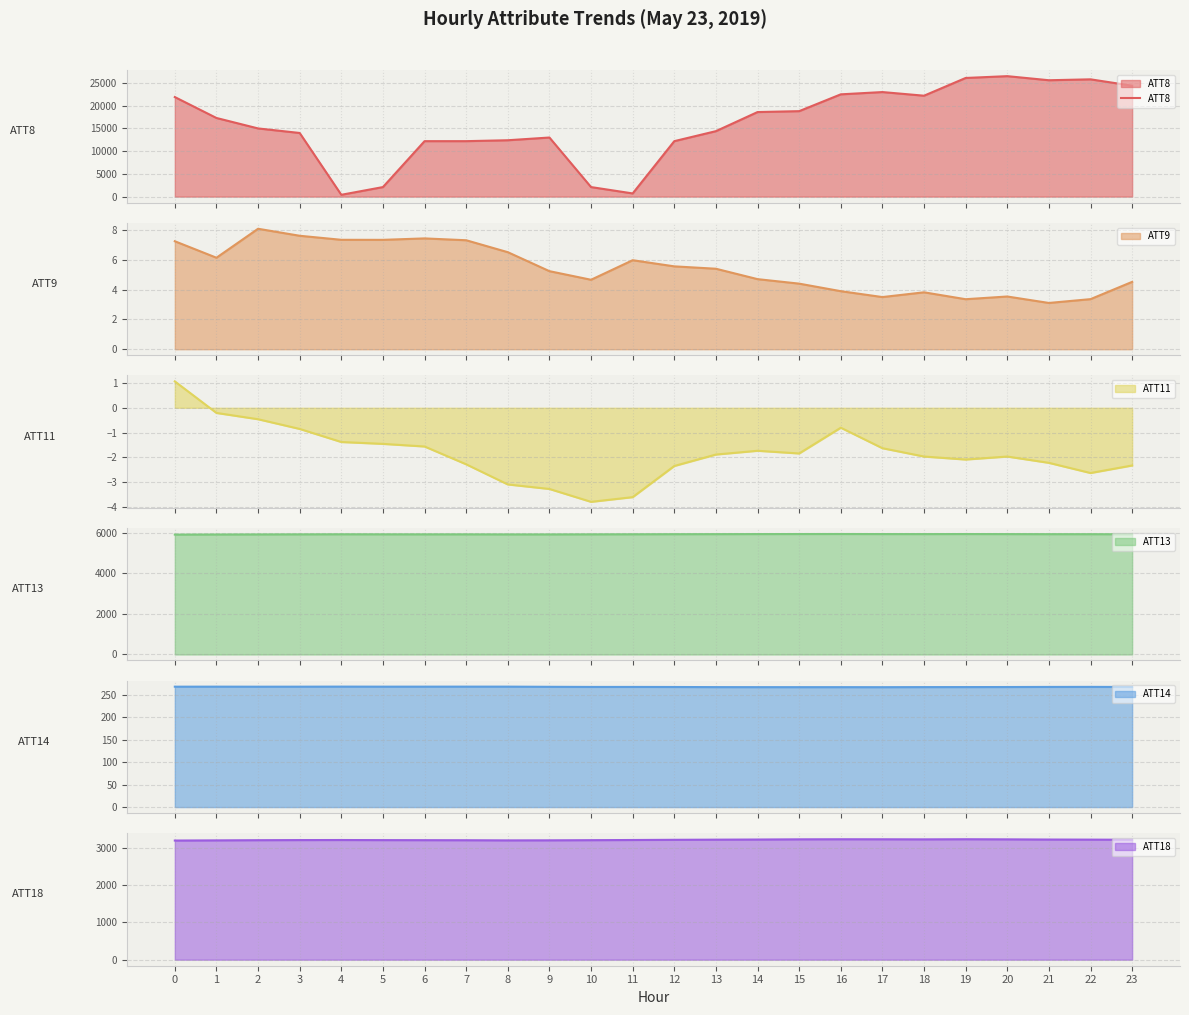

What is the lowest value of the ATT9 series?

3.1